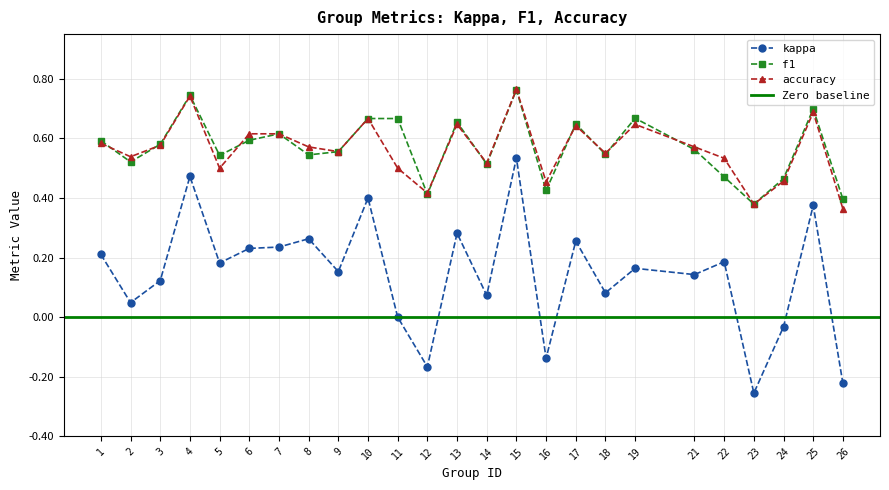

In kappa, how many points are higher than both neighbors (excluding endpoints)?

9